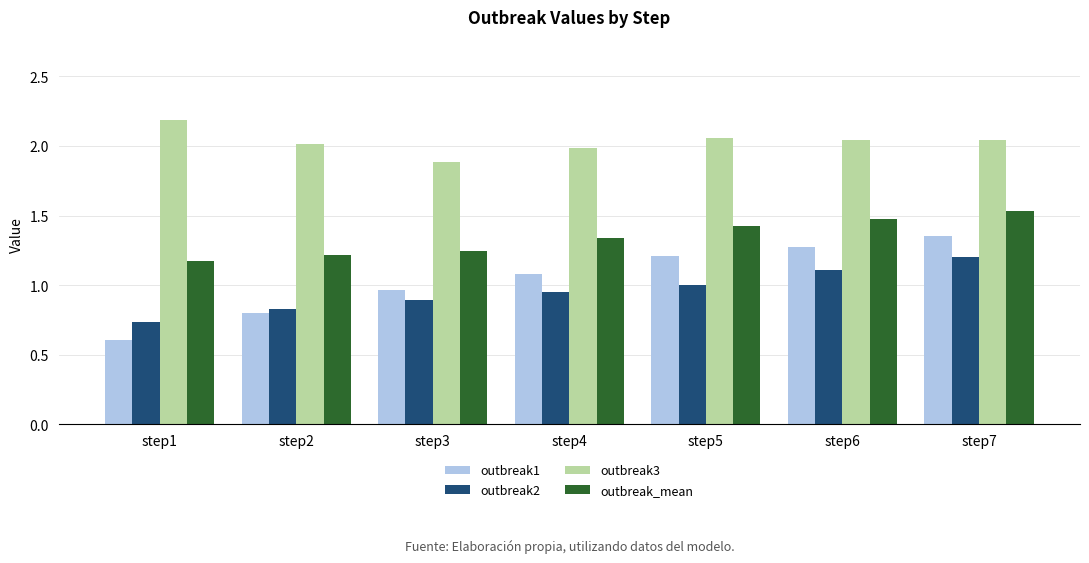

What is the difference between the outbreak3 values at step5 and step4?

0.1